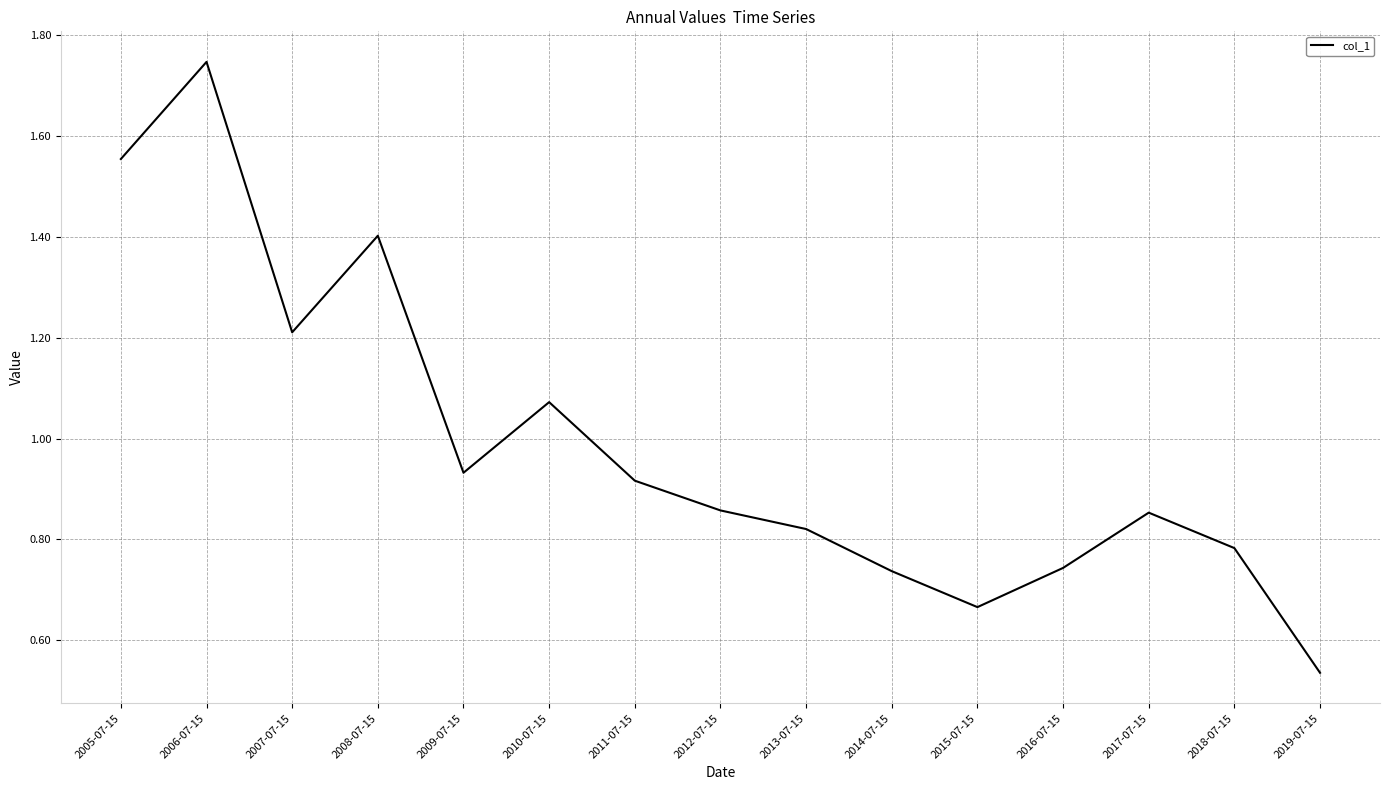

Which category has the highest value across all series?

2006-07-15